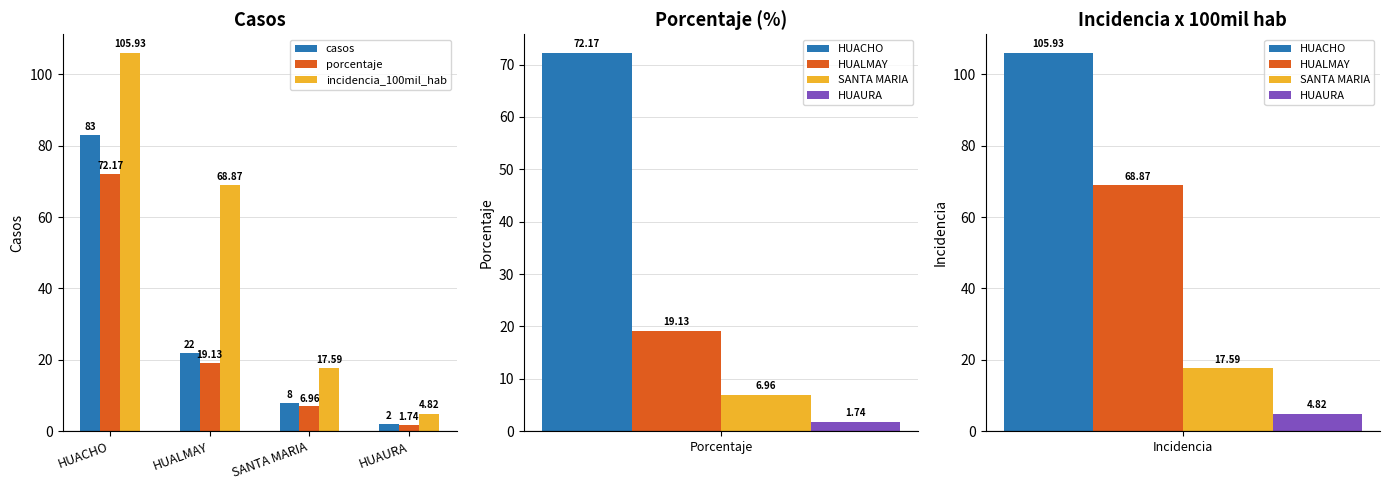

Where is porcentaje nearest to the value 36?

HUALMAY